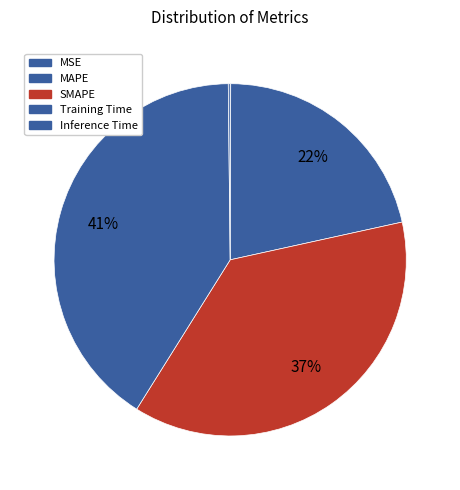

To the nearest percent, what is the average slice percentage?

20%